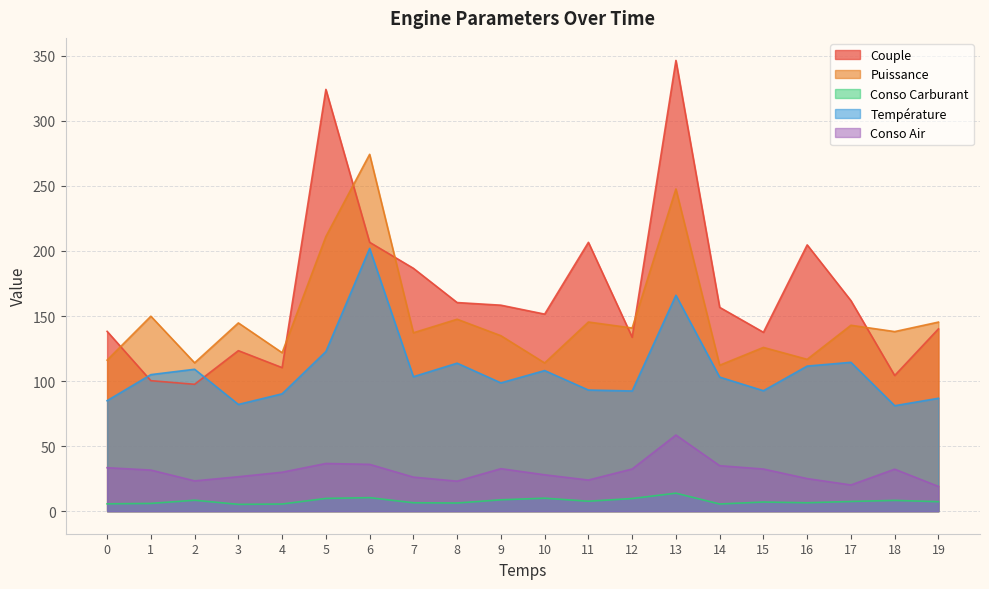

True or false: Puissance has more than 2 points higher than both neighbors.

True